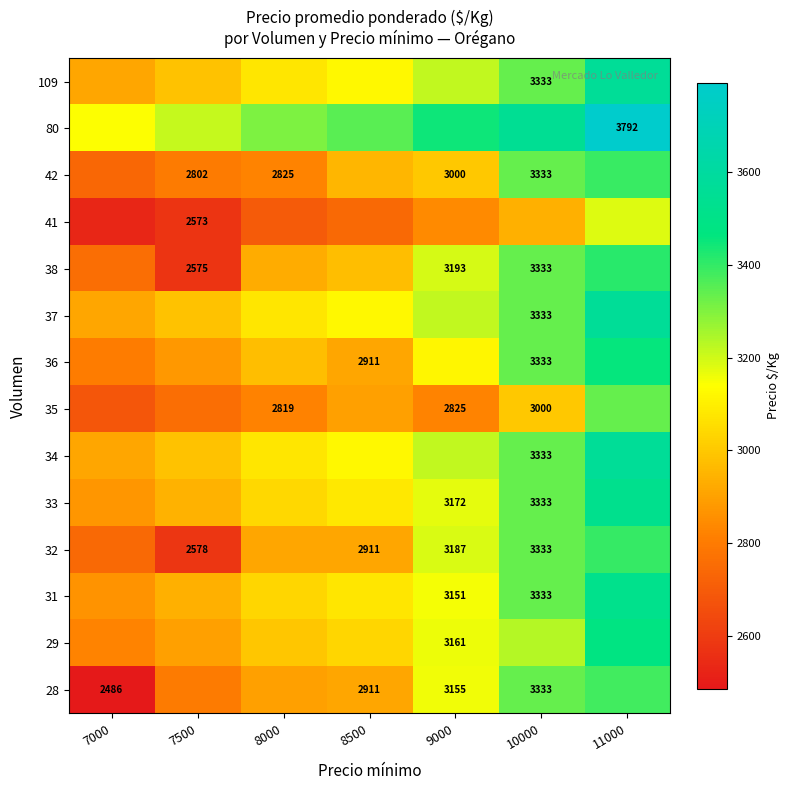

At which label does 28 first exceed 2911?

9000